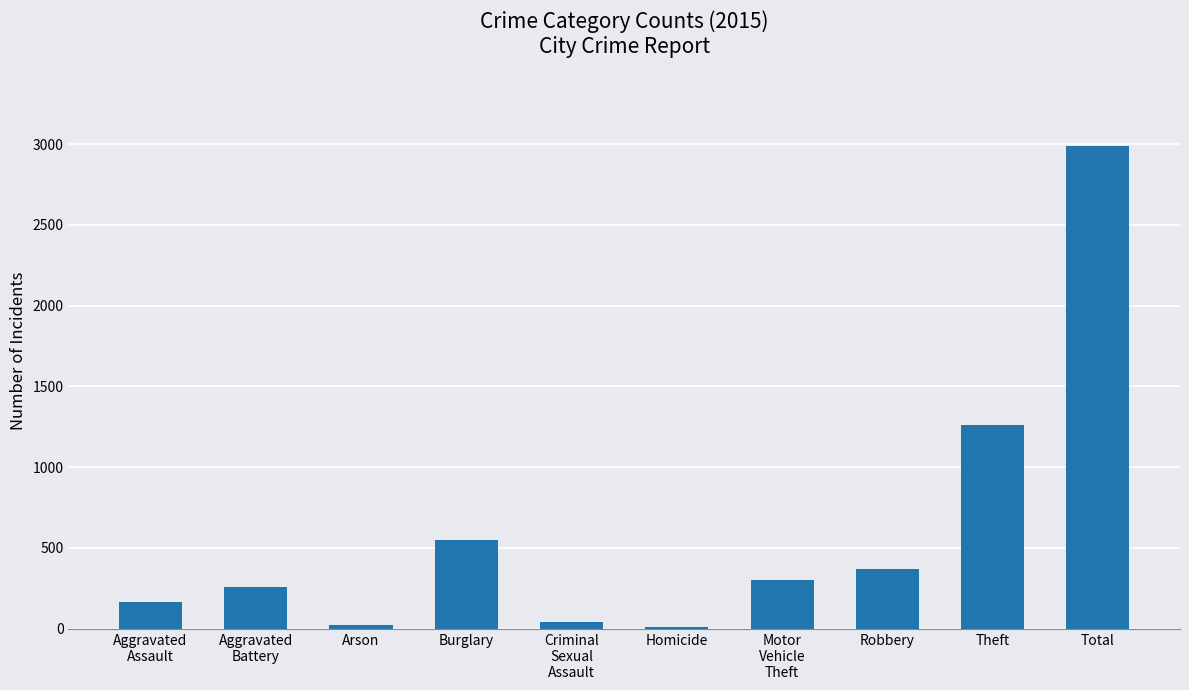

Where is the data nearest to the value 1500?

Theft